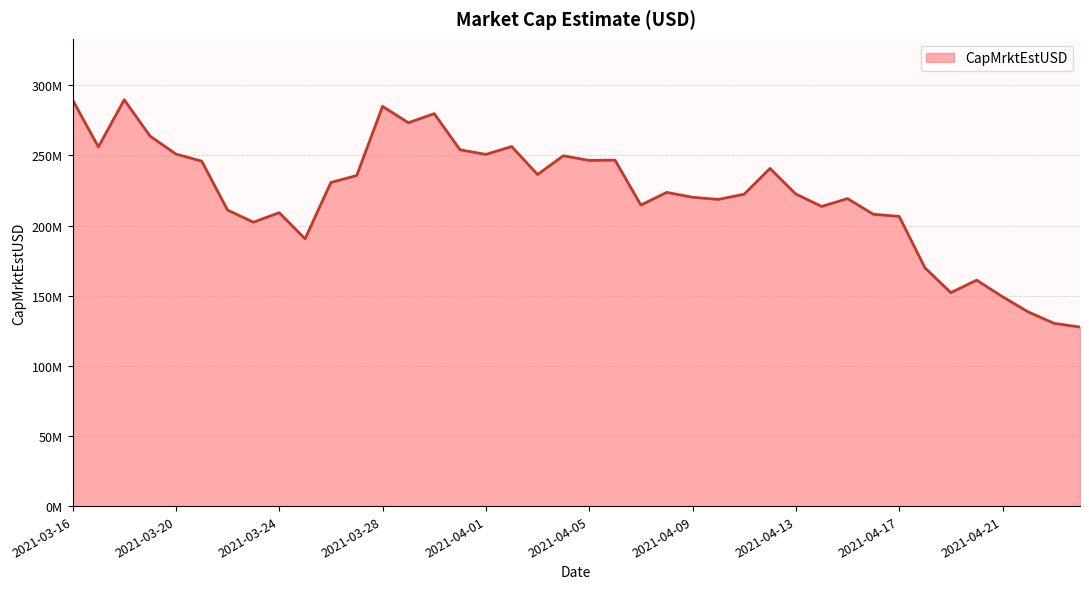

Is this an area chart (filled region under the line)?

Yes